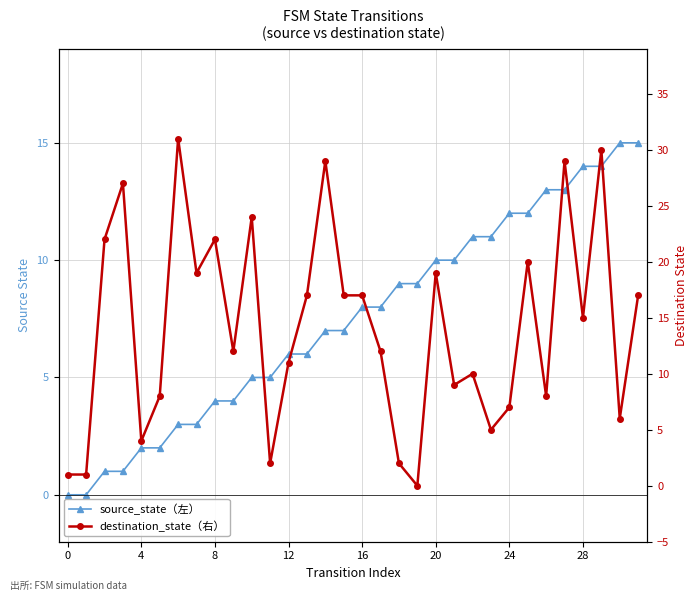

What is the average value of the destination_state（右） series?

14